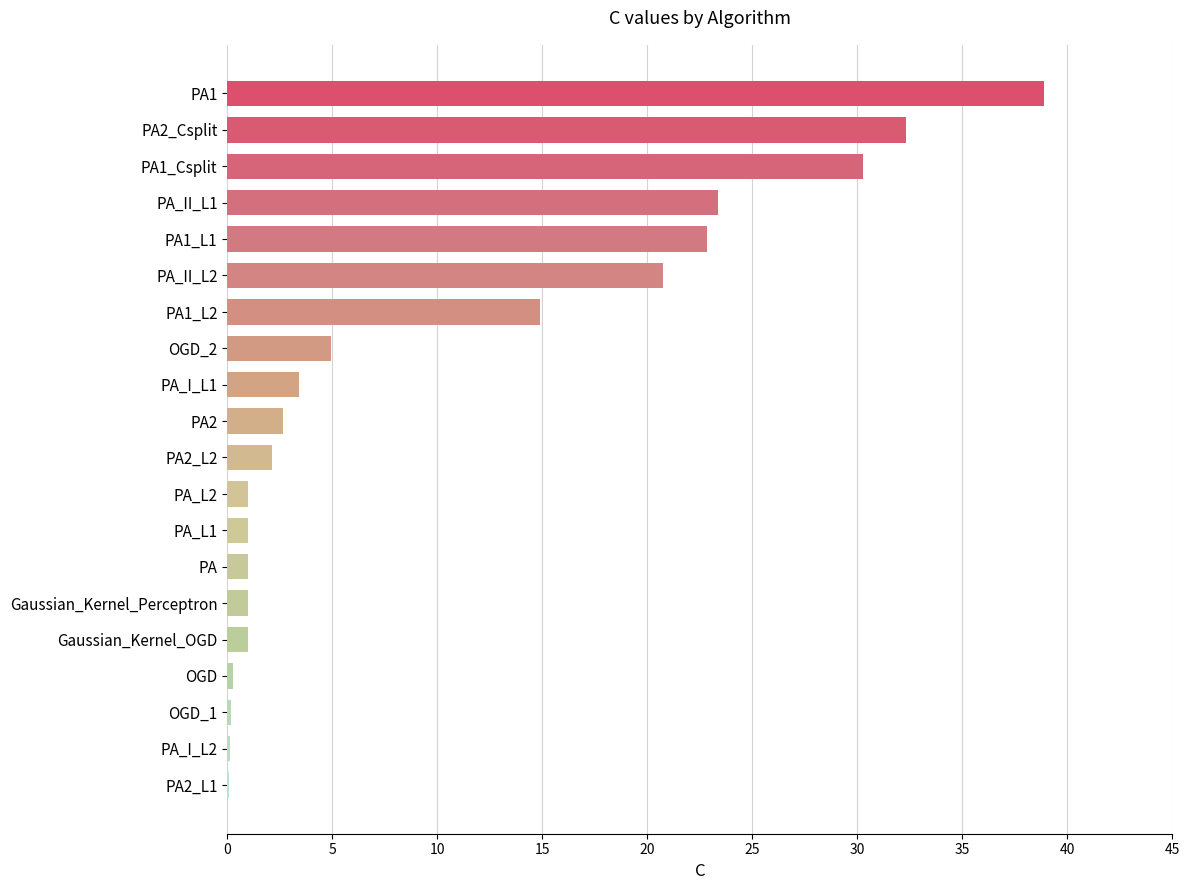

Between PA and PA_II_L2, which is larger?

PA_II_L2